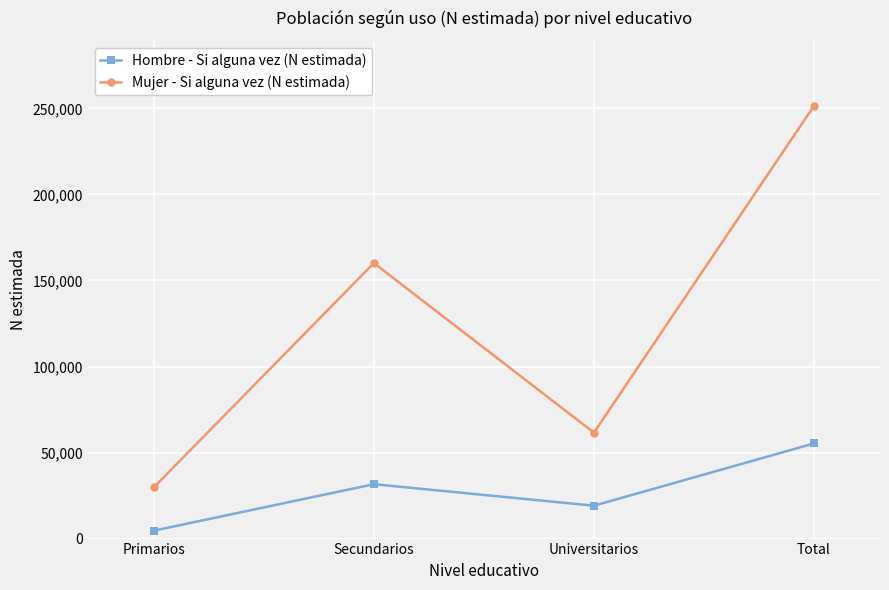

What position from the right is Universitarios?

2